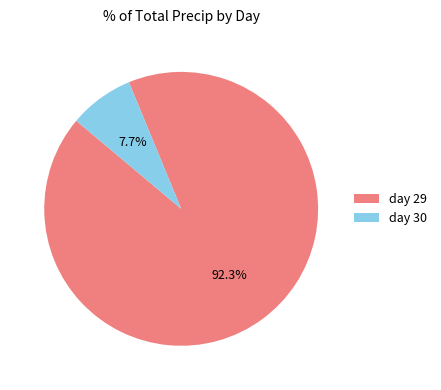

Combined, do day 30 and day 29 account for over 50%?

Yes